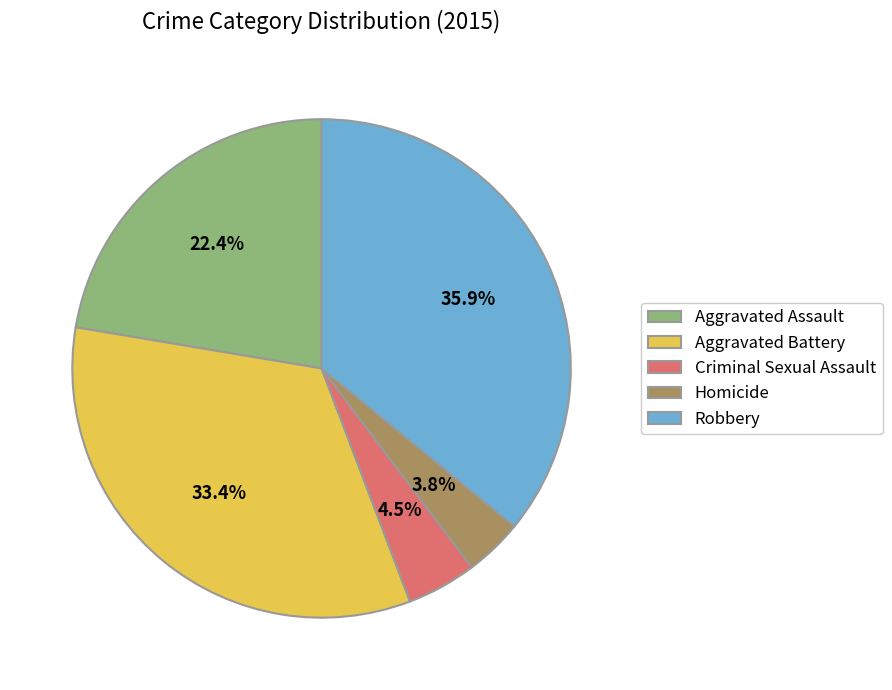

How many slices are in this pie chart?

5